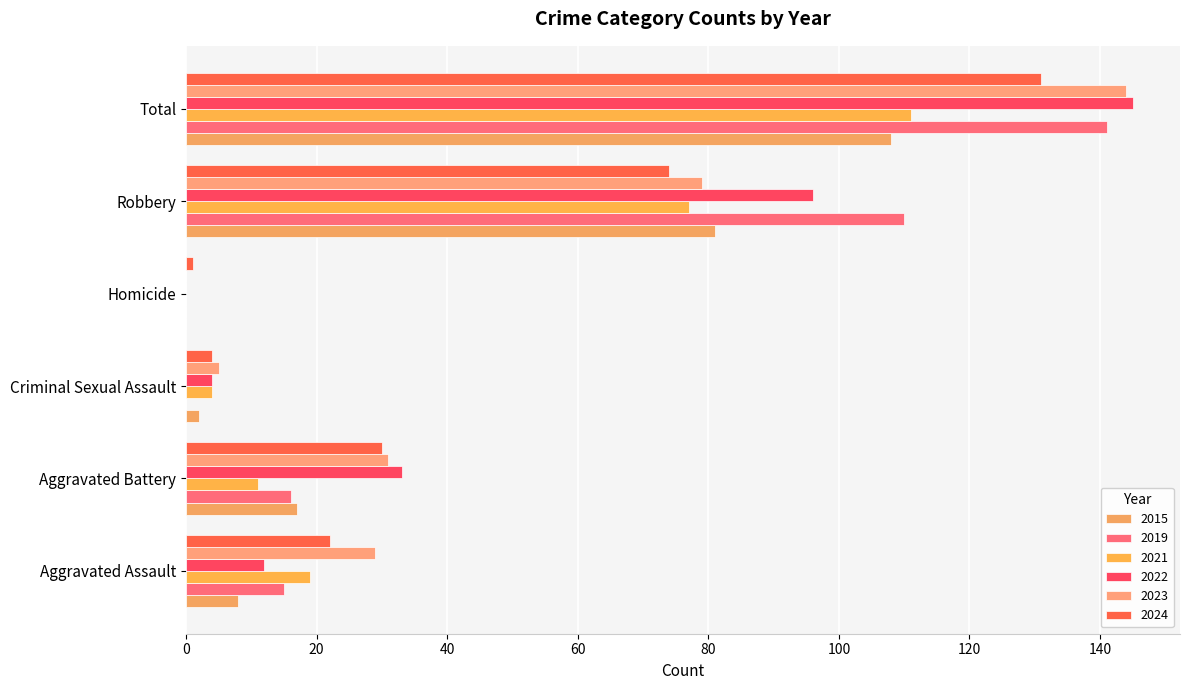

Where does the 2019 series first go above 16?

Robbery